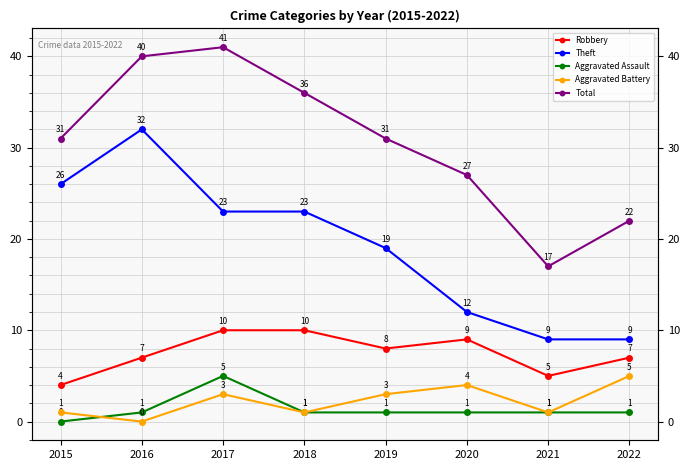

How many lines are shown in the chart?

5